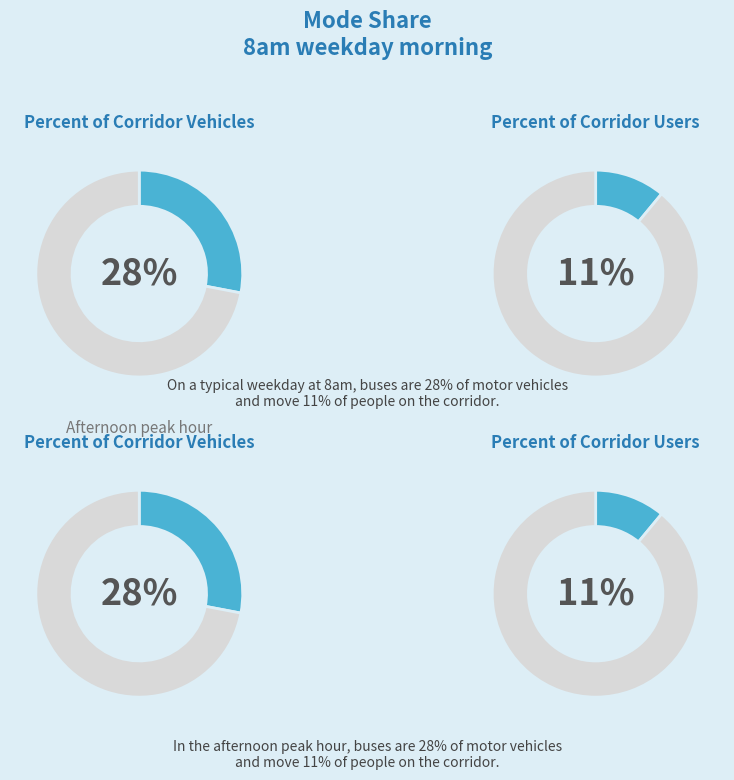

True or false: 3.0 accounts for 13% of the total.

False